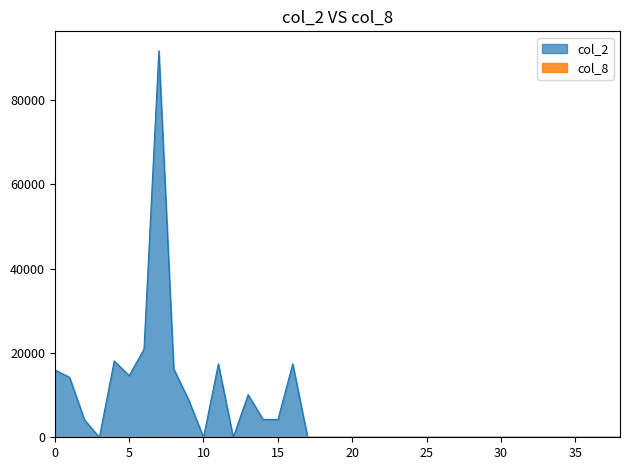

What is the maximum value shown in the chart?

91630